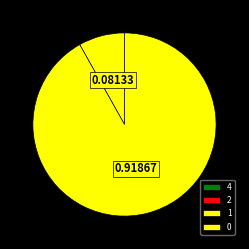

Combined, what portion of the pie is 4 and 1?

8.1%